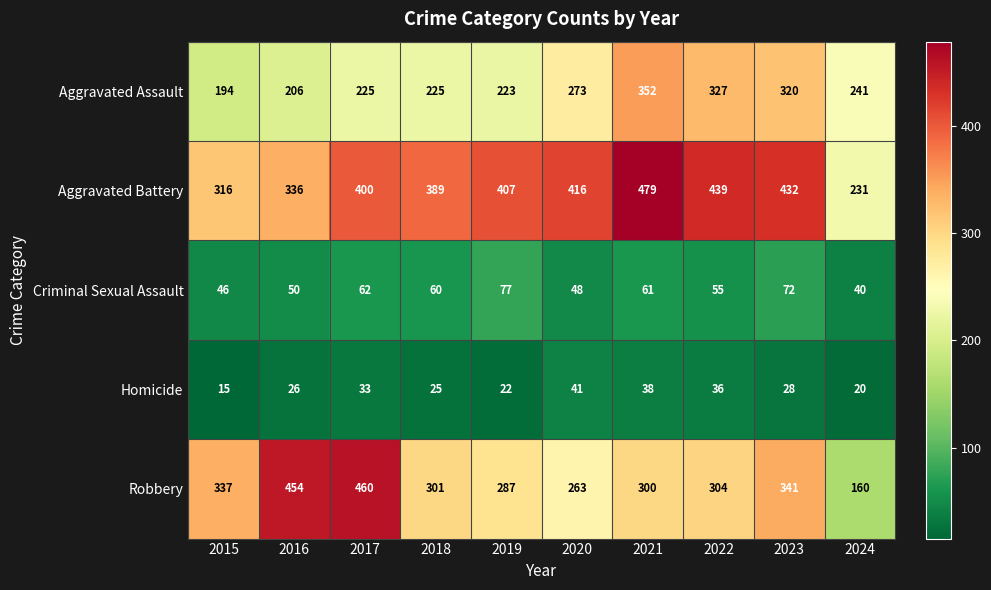

Which label corresponds to the smallest value in the chart?

2015